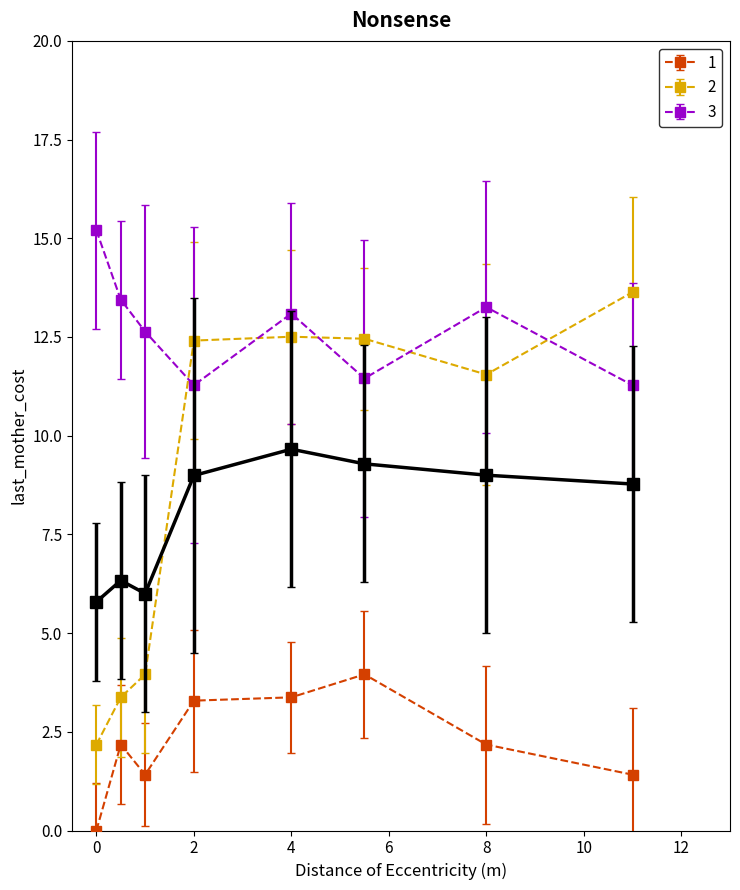

What is the maximum value shown in the chart?

15.2